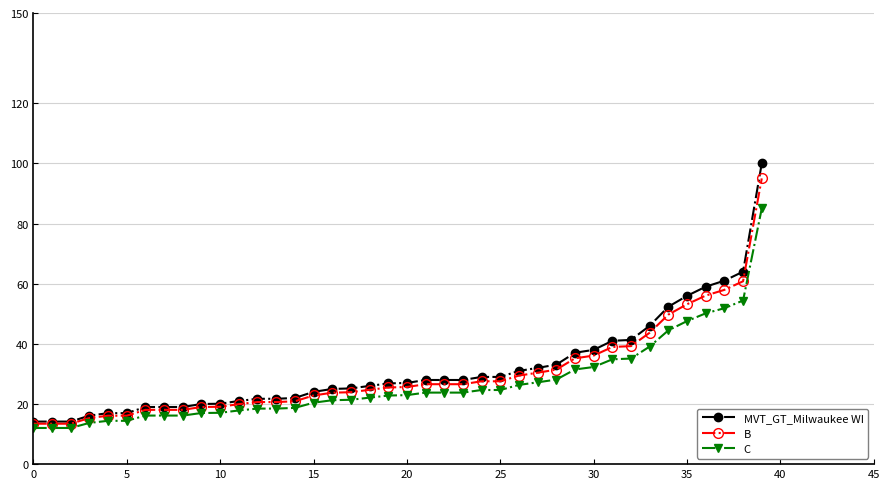

True or false: MVT_GT_Milwaukee WI and C intersect in this chart.

False